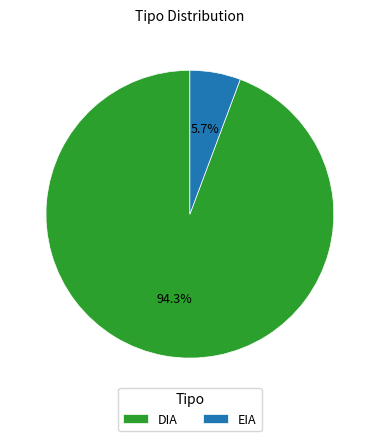

Rank the categories by value from highest to lowest.

DIA, EIA